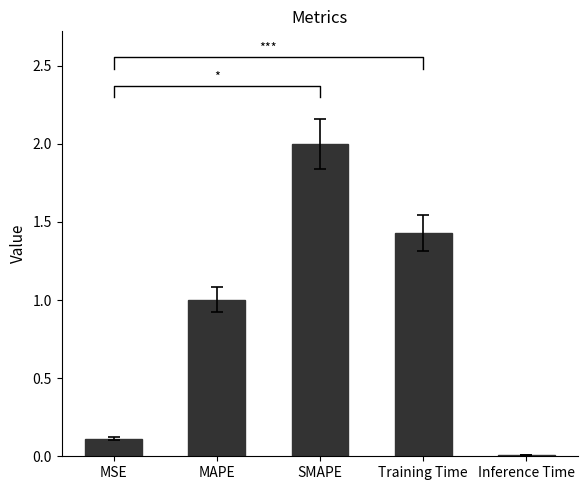

What is the value of the 2nd bar from the left?

1.0